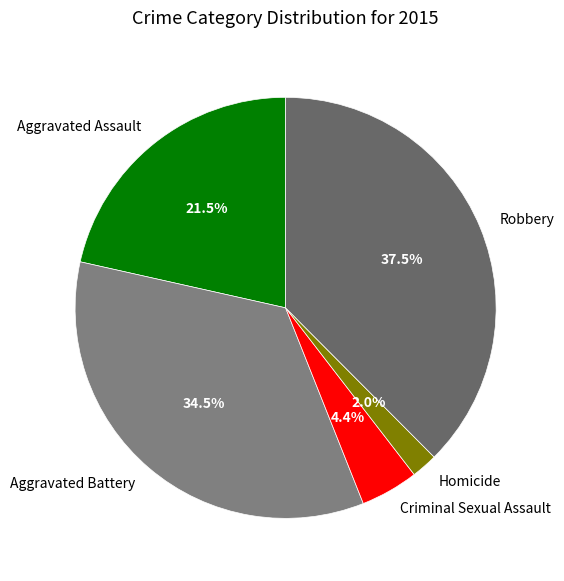

How much of the chart is everything except Aggravated Assault?

78.5%